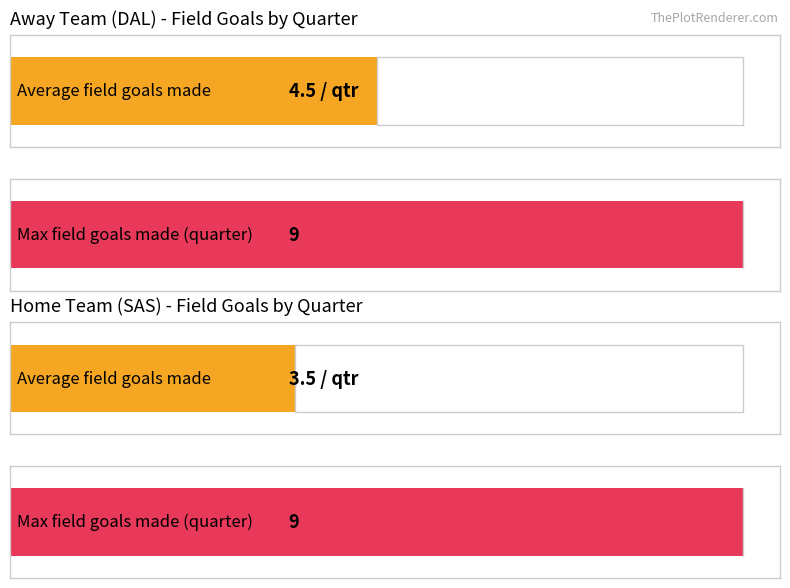

Does the chart contain stacked bars?

No